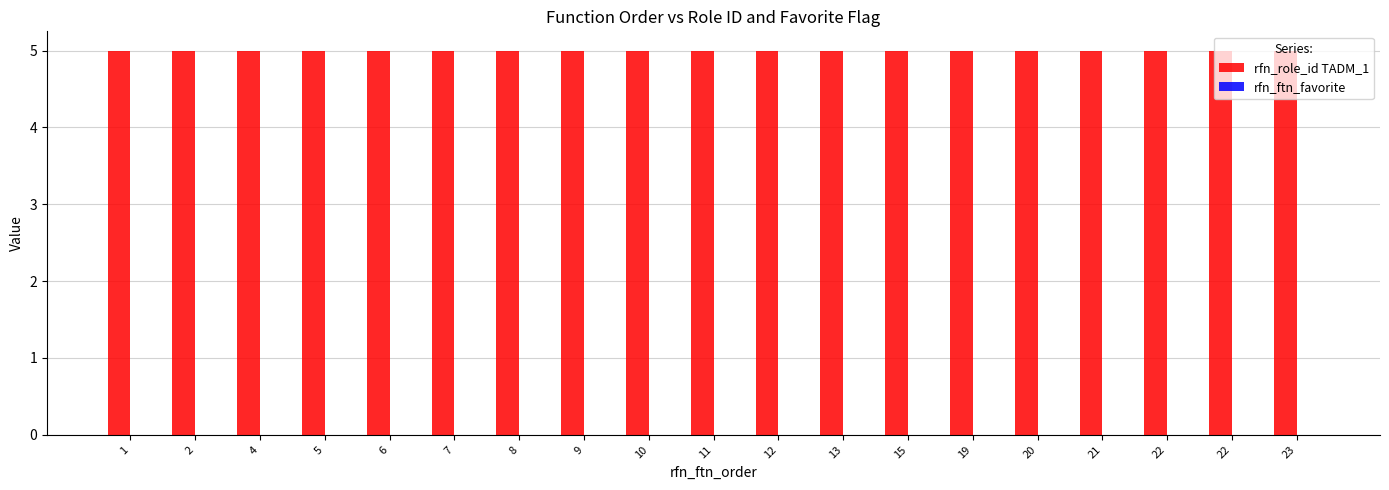

What is the maximum value for rfn_role_id TADM_1?

5